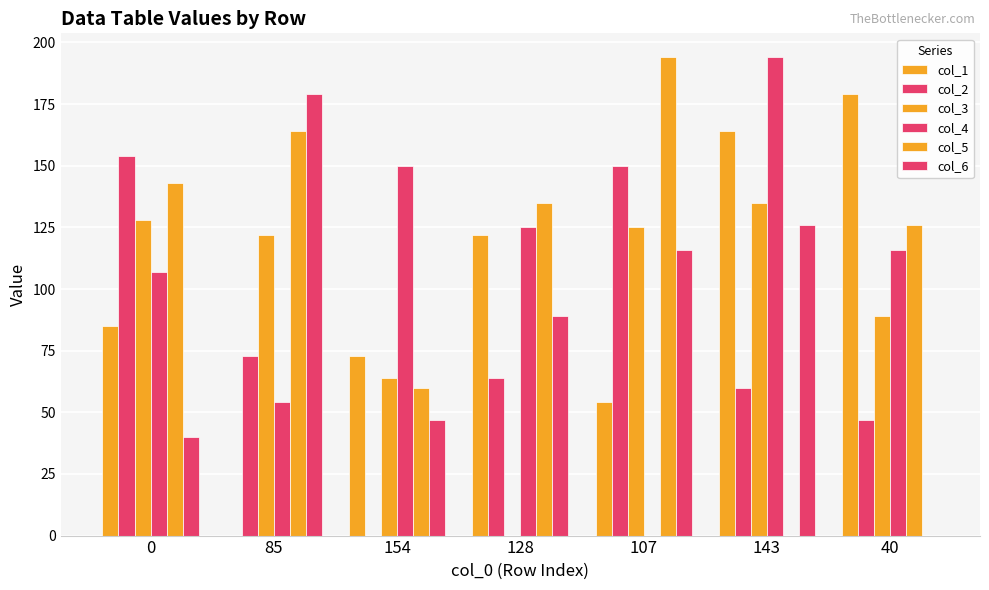

How many distinct data groups are displayed?

6